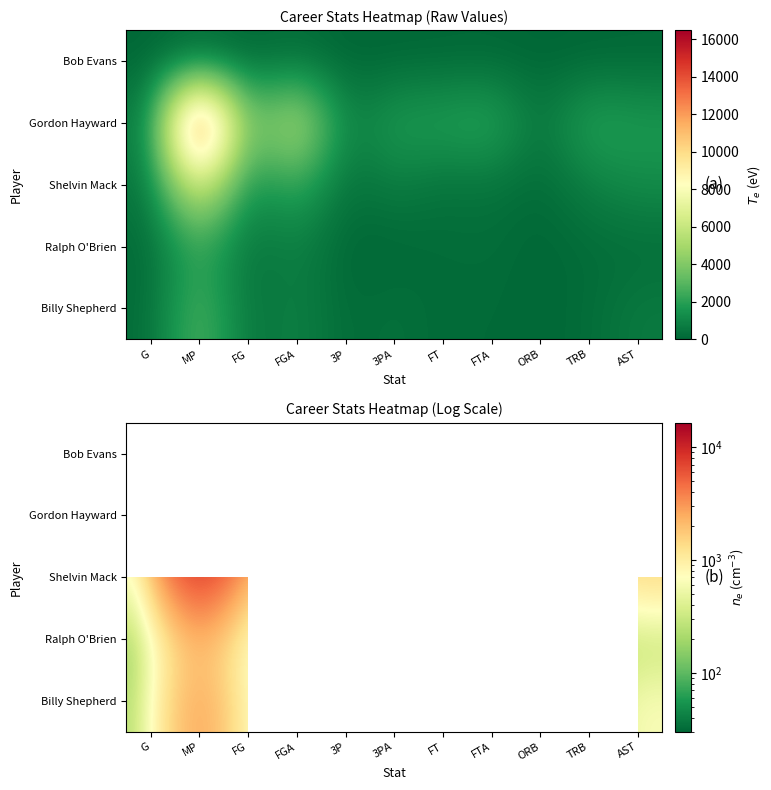

Is it true that Shelvin Mack equals 2445.0 at FGA?

True